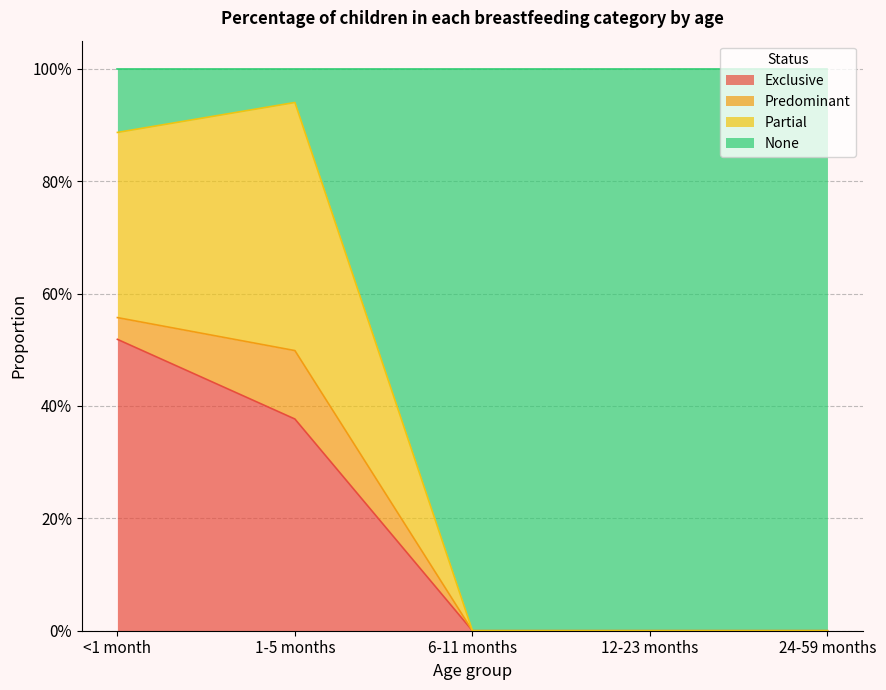

What is the maximum value for Exclusive?

0.5